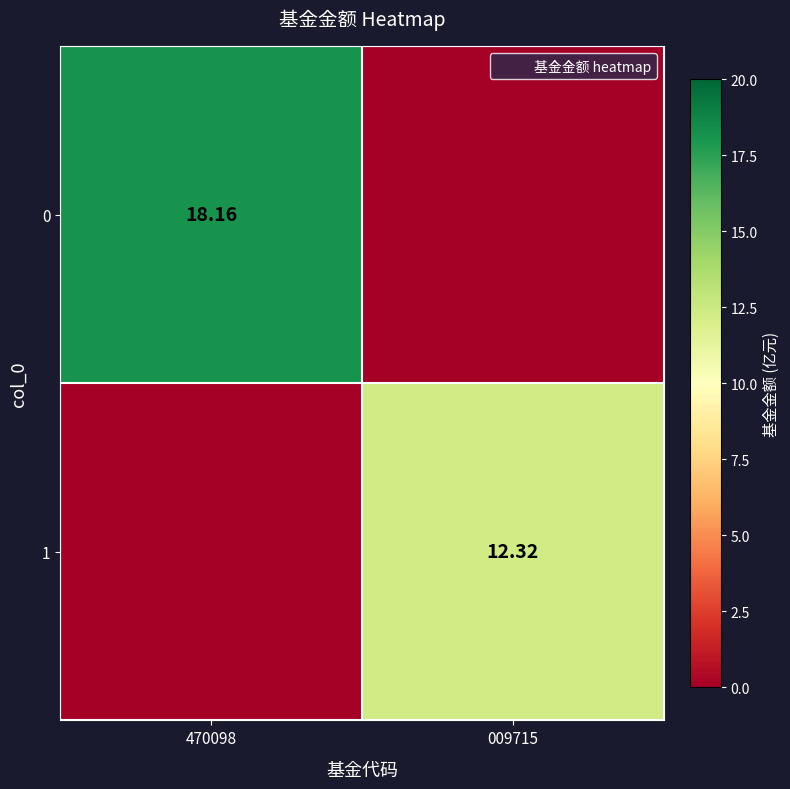

What is the sum of the 0 values at 470098 and 009715?

18.2